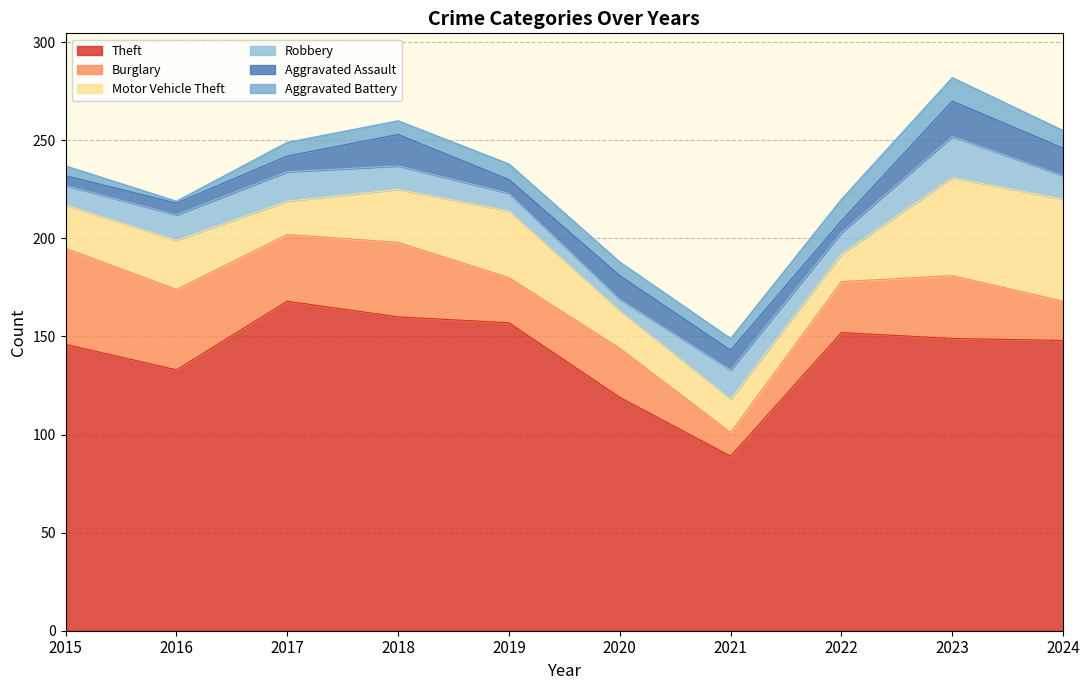

Reading right to left, what are all the values shown in this chart?

Theft: 2024=148	2023=149	2022=152	2021=89	2020=119	2019=157	2018=160	2017=168	2016=133	2015=146
Burglary: 2024=20	2023=32	2022=26	2021=12	2020=25	2019=23	2018=38	2017=34	2016=41	2015=49
Motor Vehicle Theft: 2024=52	2023=50	2022=14	2021=17	2020=19	2019=34	2018=27	2017=17	2016=25	2015=22
Robbery: 2024=12	2023=21	2022=11	2021=15	2020=6	2019=9	2018=12	2017=15	2016=13	2015=10
Aggravated Assault: 2024=14	2023=18	2022=6	2021=10	2020=12	2019=7	2018=16	2017=8	2016=6	2015=5
Aggravated Battery: 2024=9	2023=12	2022=11	2021=6	2020=7	2019=8	2018=7	2017=7	2016=1	2015=5